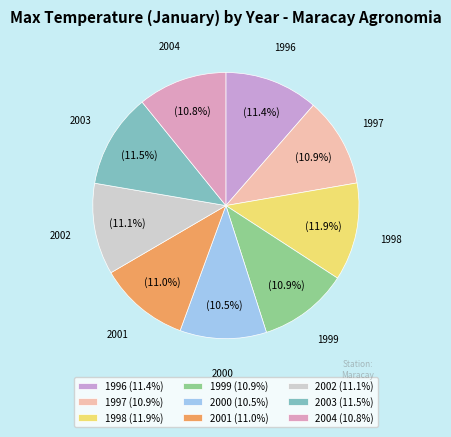

Between 2000 and 2003, which is larger?

2003